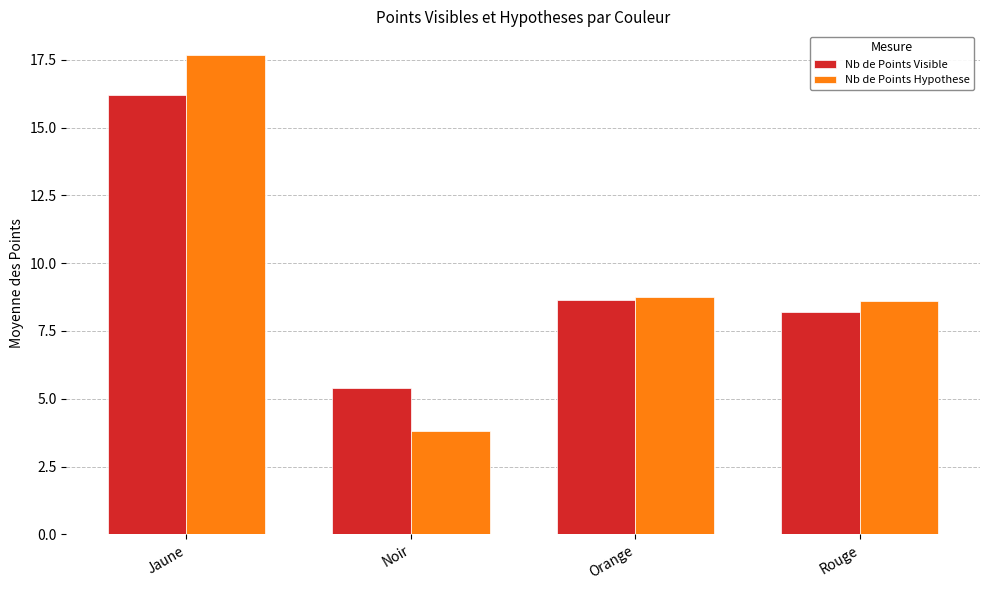

Reading left to right, list all the values displayed in this chart.

Nb de Points Visible: 16.2	5.4	8.6	8.2
Nb de Points Hypothese: 17.7	3.8	8.7	8.6